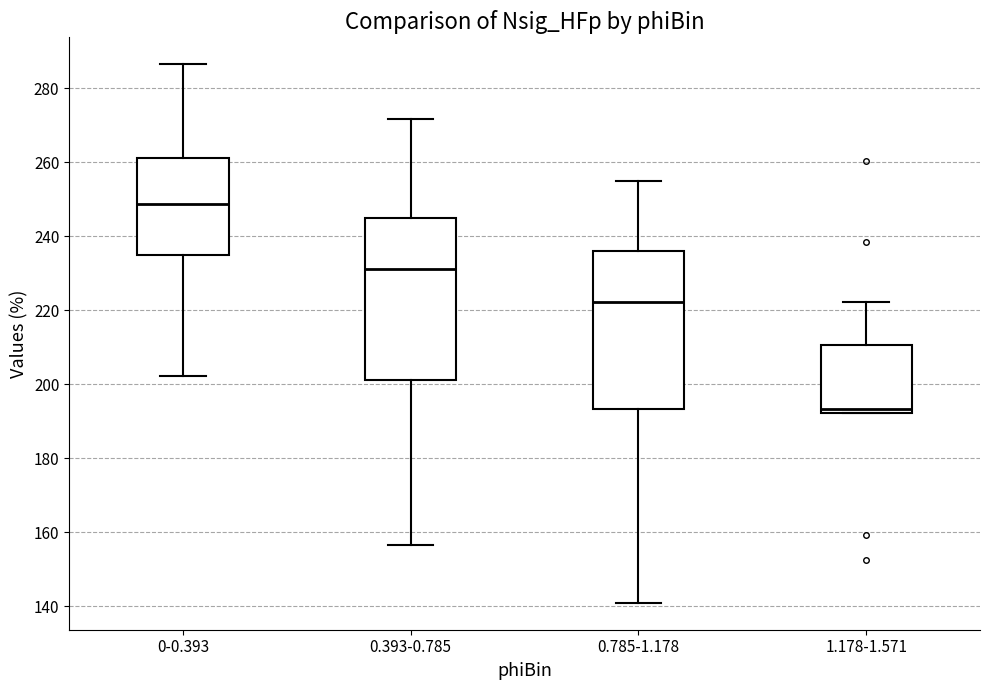

Where does the lower whisker of the box for 0.785-1.178 end on the y-axis? The values are not printed on the chart, so give them approximately, as read against the axis.

140